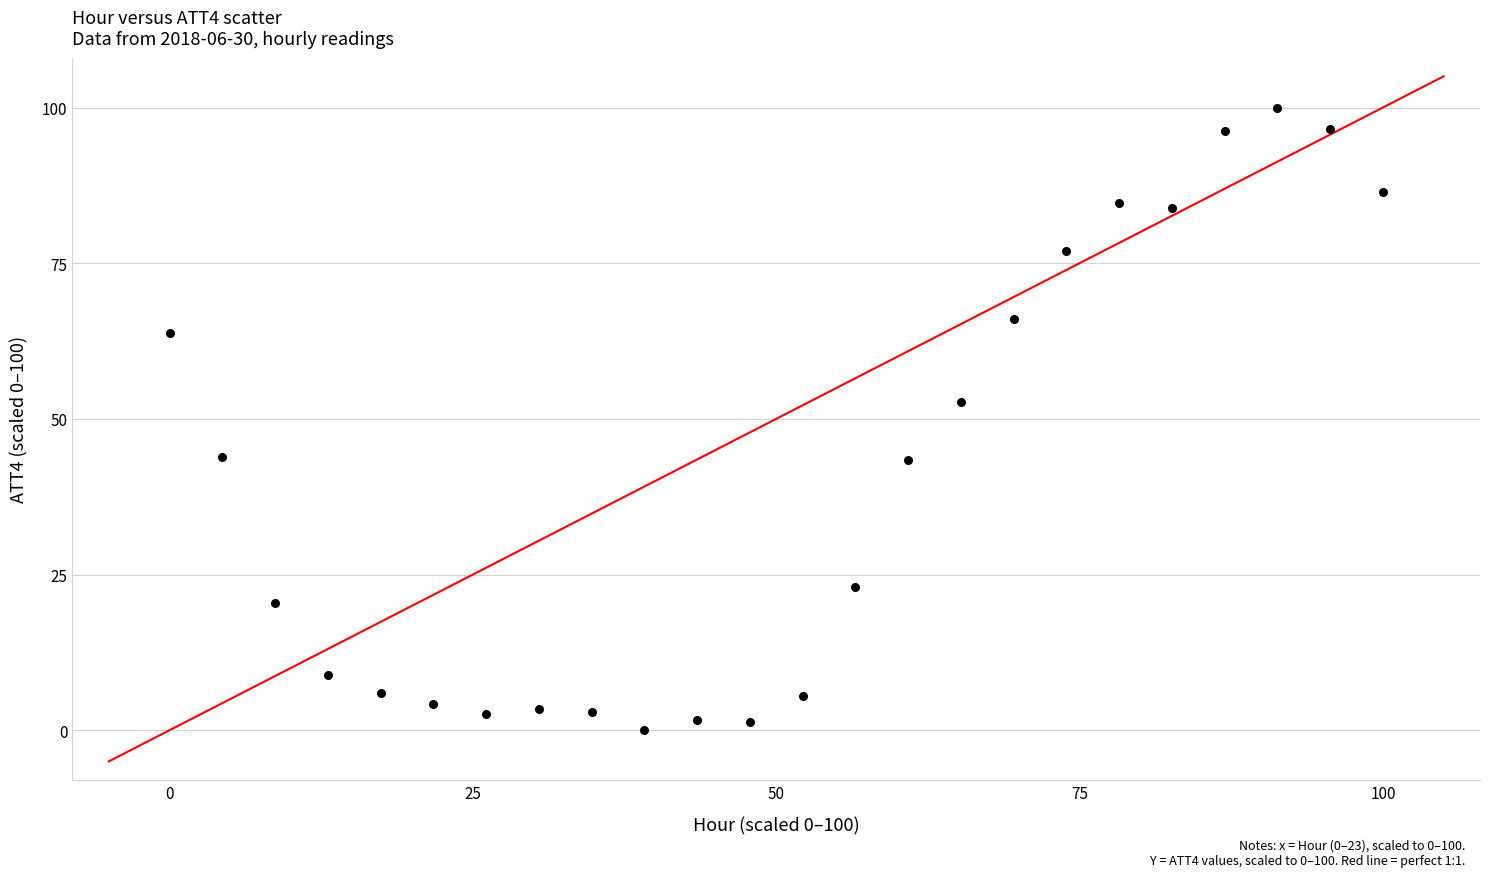

What is the range of X values (max minus min)?

100.0